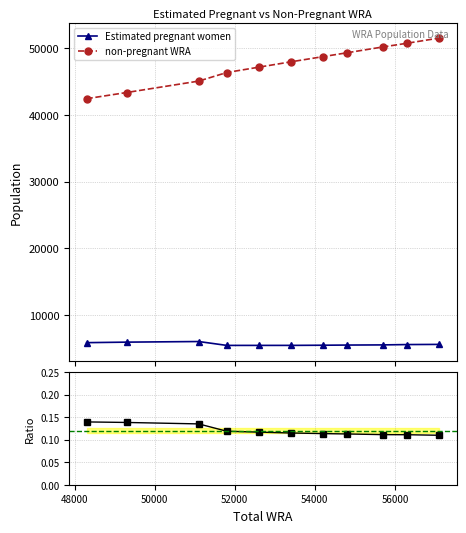

Does the chart display data point markers on the line(s)?

Yes